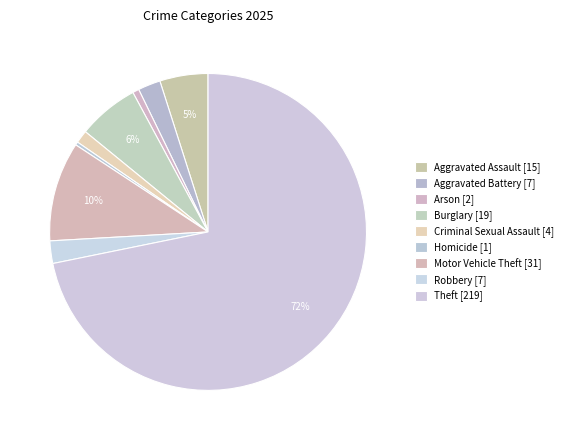

Is it true that Robbery is 2% of the pie?

True